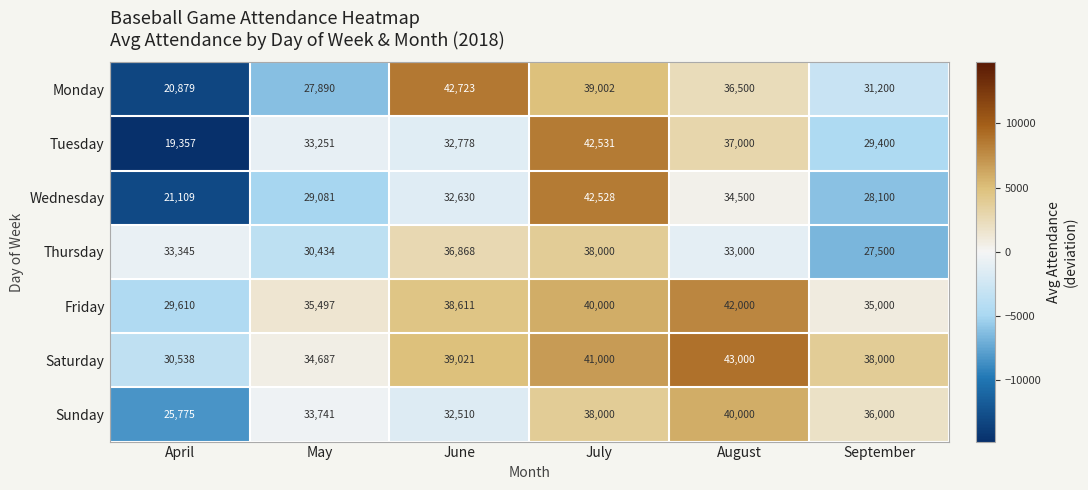

What is the difference between the maximum and second lowest values in the Saturday series?

8313